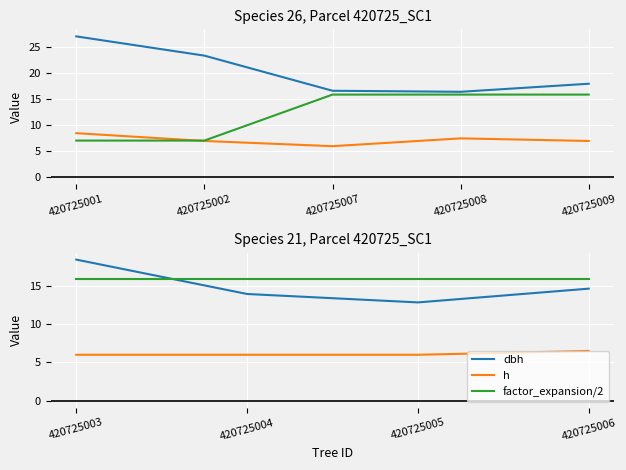

At which category is the sum across all series the highest?

420725003